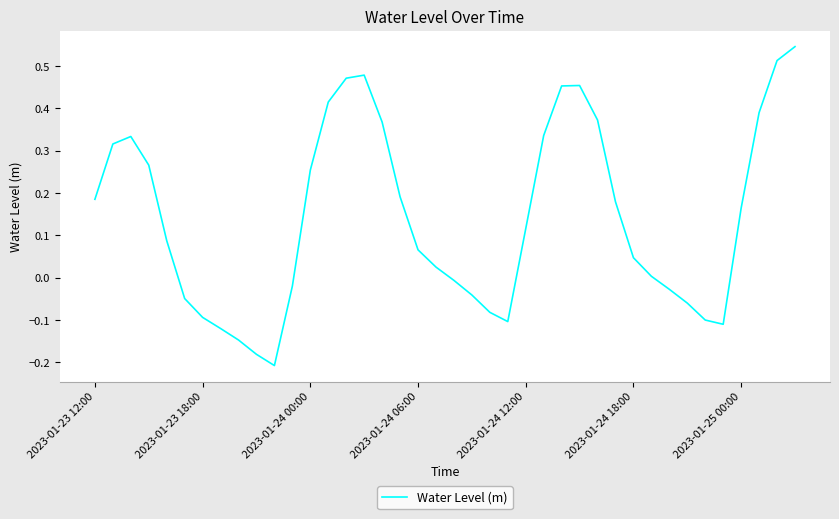

What is the difference between the maximum and minimum values?

0.8